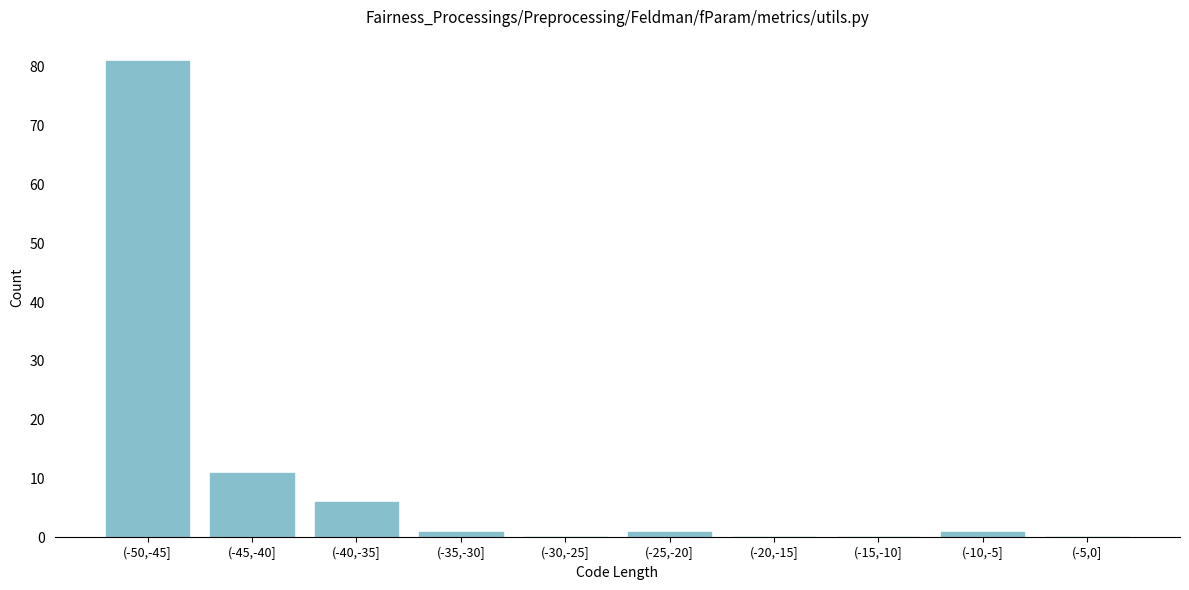

Reading left to right, transcribe all the data shown in this chart.

(-50,-45]=81	(-45,-40]=11	(-40,-35]=6	(-35,-30]=1	(-30,-25]=0	(-25,-20]=1	(-20,-15]=0	(-15,-10]=0	(-10,-5]=1	(-5,0]=0